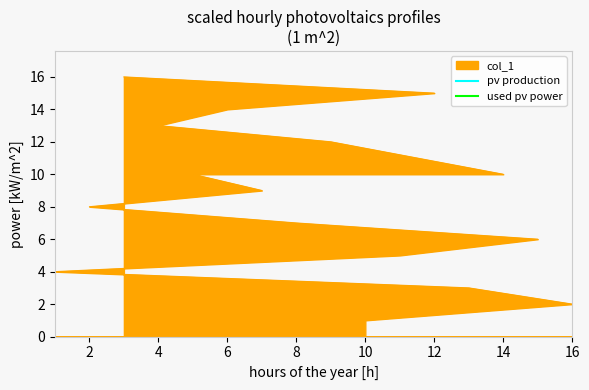

Rank the categories by value from highest to lowest.

3, 12, 6, 4, 9, 5, 14, 7, 2, 8, 15, 11, 1, 13, 16, 10